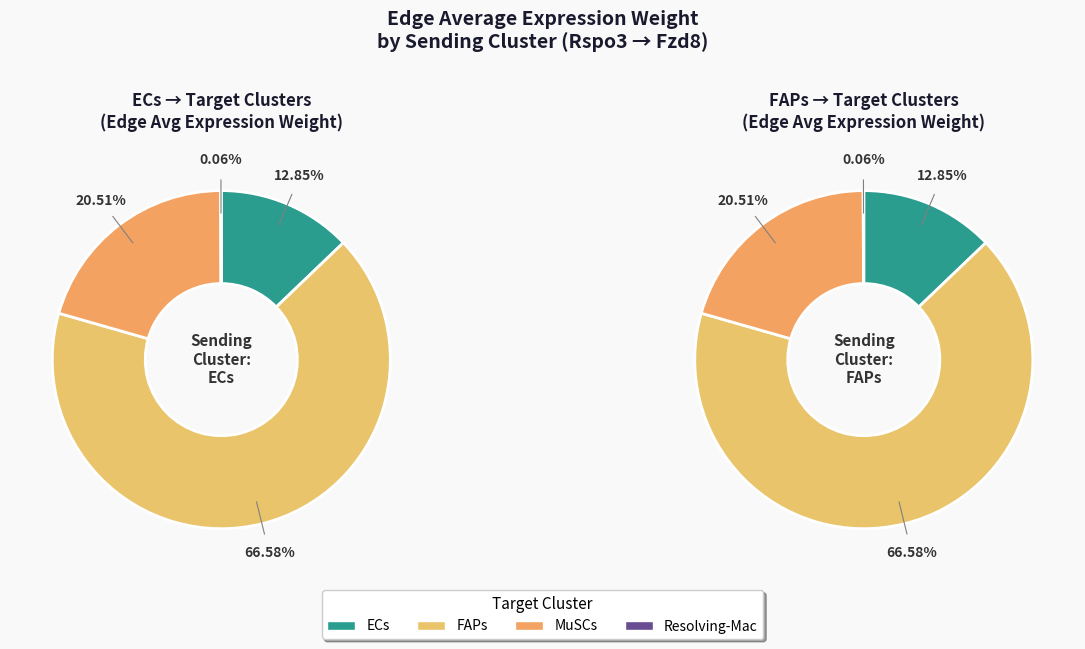

How many slices are in this pie chart?

4